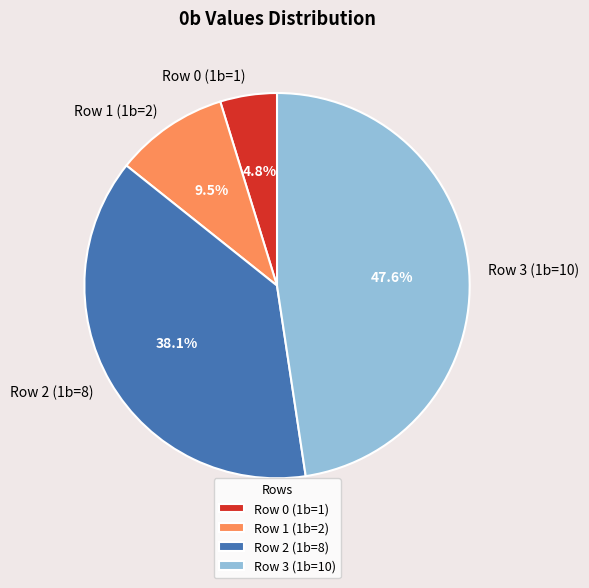

Rank the categories by value from highest to lowest.

Row 3 (1b=10), Row 2 (1b=8), Row 1 (1b=2), Row 0 (1b=1)